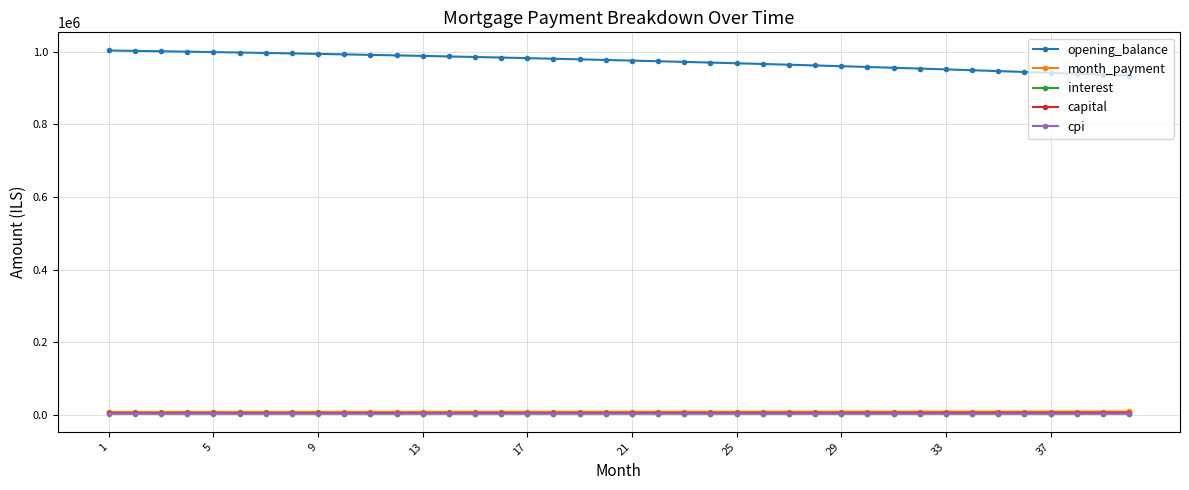

Which series has the widest spread of values?

opening_balance